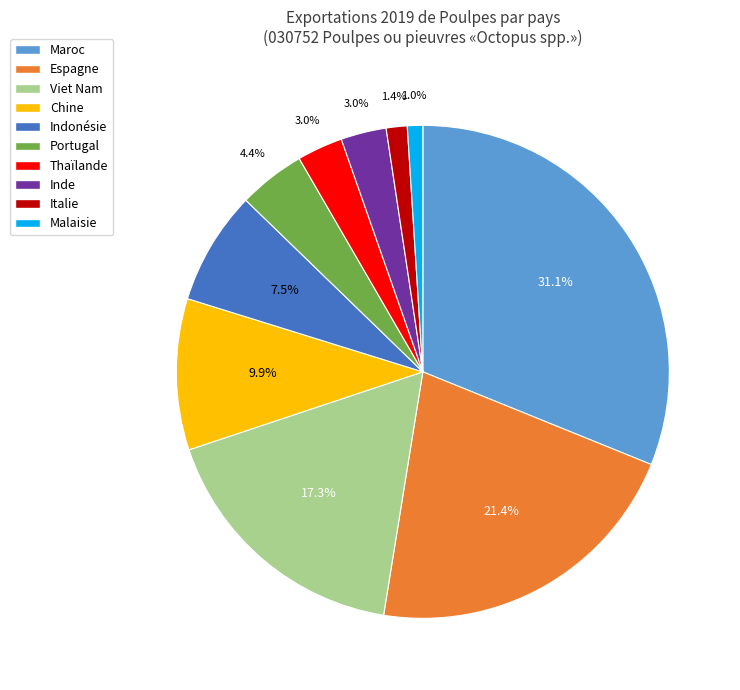

To the nearest percent, what portion does Viet Nam represent?

17%